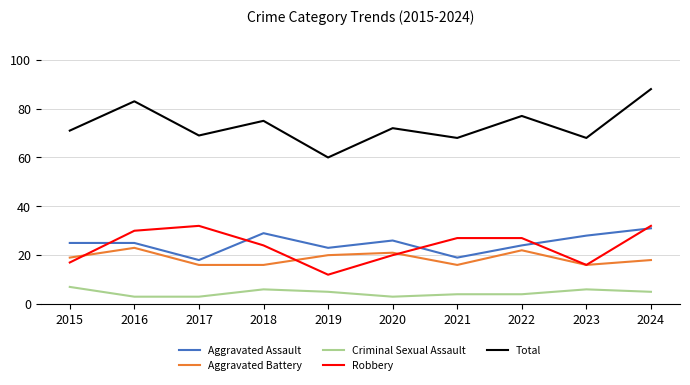

The Aggravated Battery series shows 23 at 2016. True or false?

True